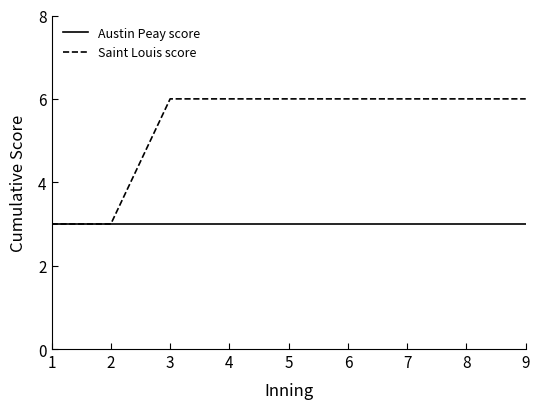

At 5, list the series in order from smallest to largest.

Austin Peay score, Saint Louis score